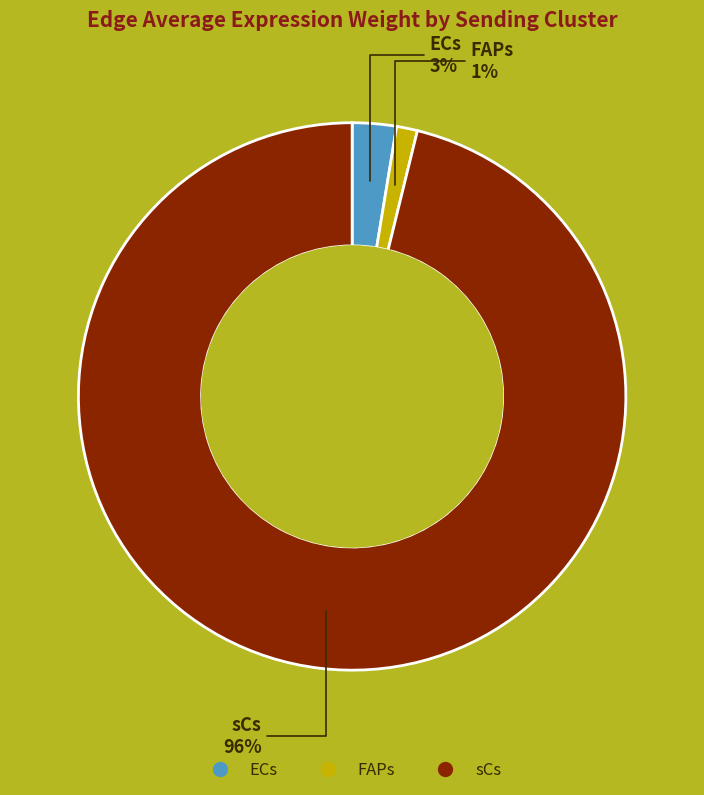

Which slice represents more than half of the pie?

sCs